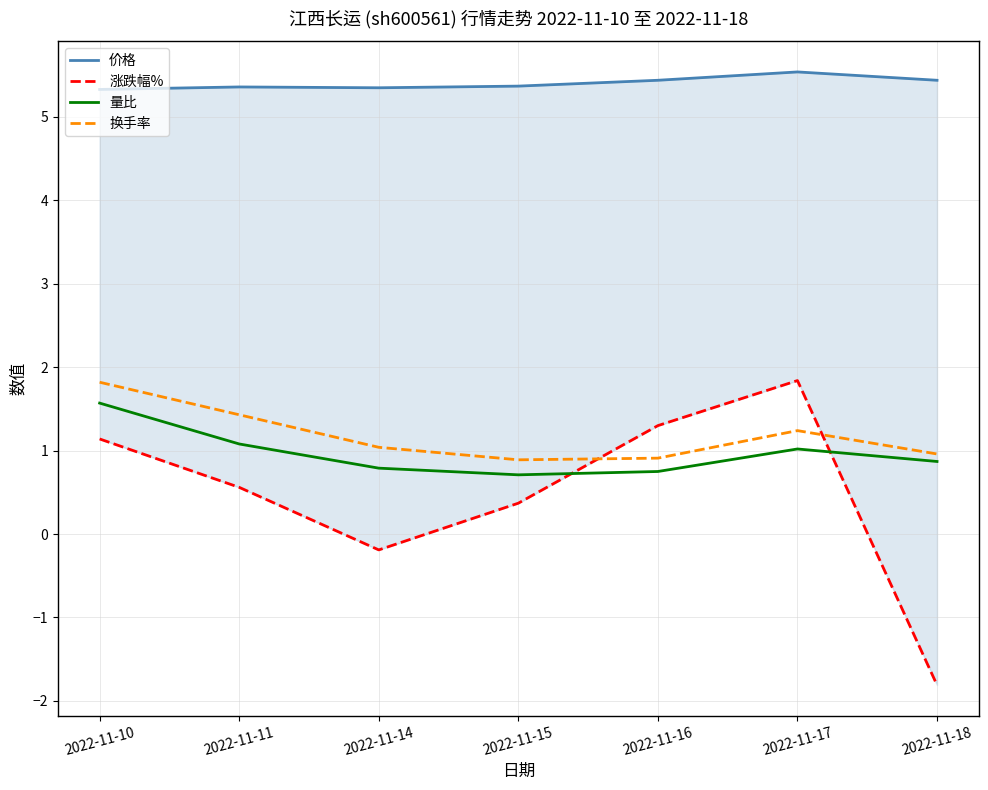

Reading left to right, list all the values displayed in this chart.

价格: 2022-11-10=5.3	2022-11-11=5.4	2022-11-14=5.3	2022-11-15=5.4	2022-11-16=5.4	2022-11-17=5.5	2022-11-18=5.4
涨跌幅%: 2022-11-10=1.1	2022-11-11=0.6	2022-11-14=-0.2	2022-11-15=0.4	2022-11-16=1.3	2022-11-17=1.8	2022-11-18=-1.8
量比: 2022-11-10=1.6	2022-11-11=1.1	2022-11-14=0.8	2022-11-15=0.7	2022-11-16=0.8	2022-11-17=1.0	2022-11-18=0.9
换手率: 2022-11-10=1.8	2022-11-11=1.4	2022-11-14=1.0	2022-11-15=0.9	2022-11-16=0.9	2022-11-17=1.2	2022-11-18=1.0